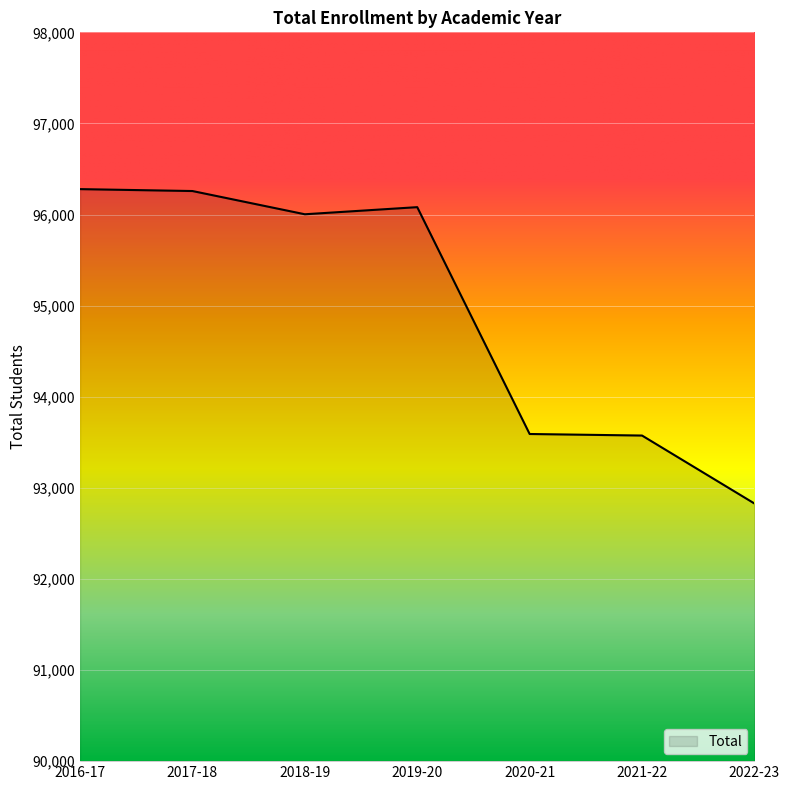

Where is the first local minimum?

2018-19